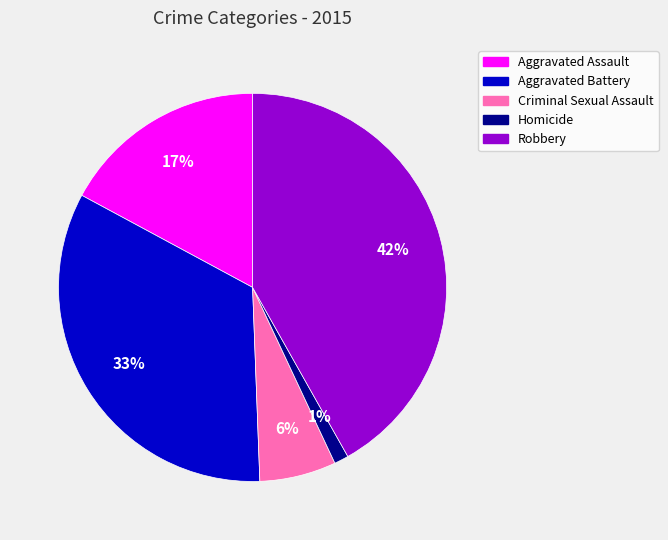

Which has a higher value, Aggravated Battery or Criminal Sexual Assault?

Aggravated Battery